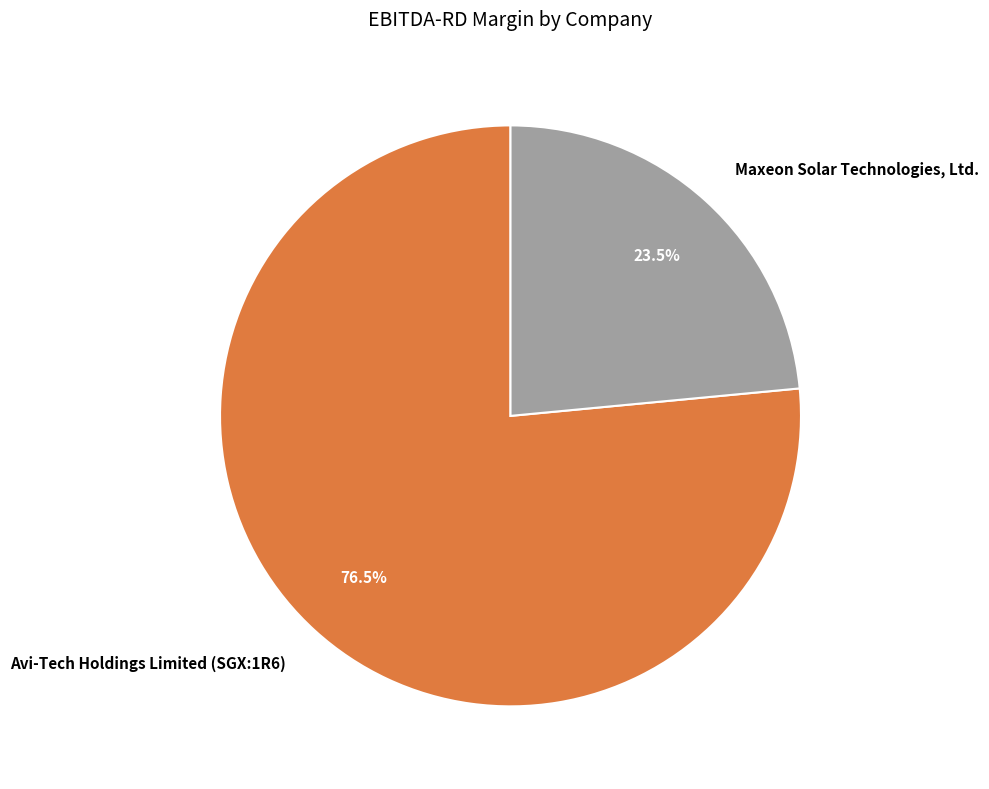

The Avi-Tech Holdings Limited (SGX:1R6) slice represents 70% of the pie. True or false?

False